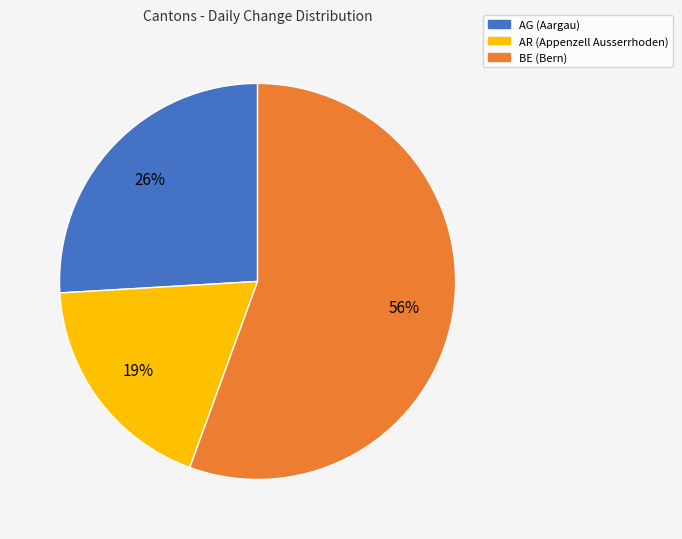

To the nearest percent, what is the difference between the largest and smallest slice percentages?

37%